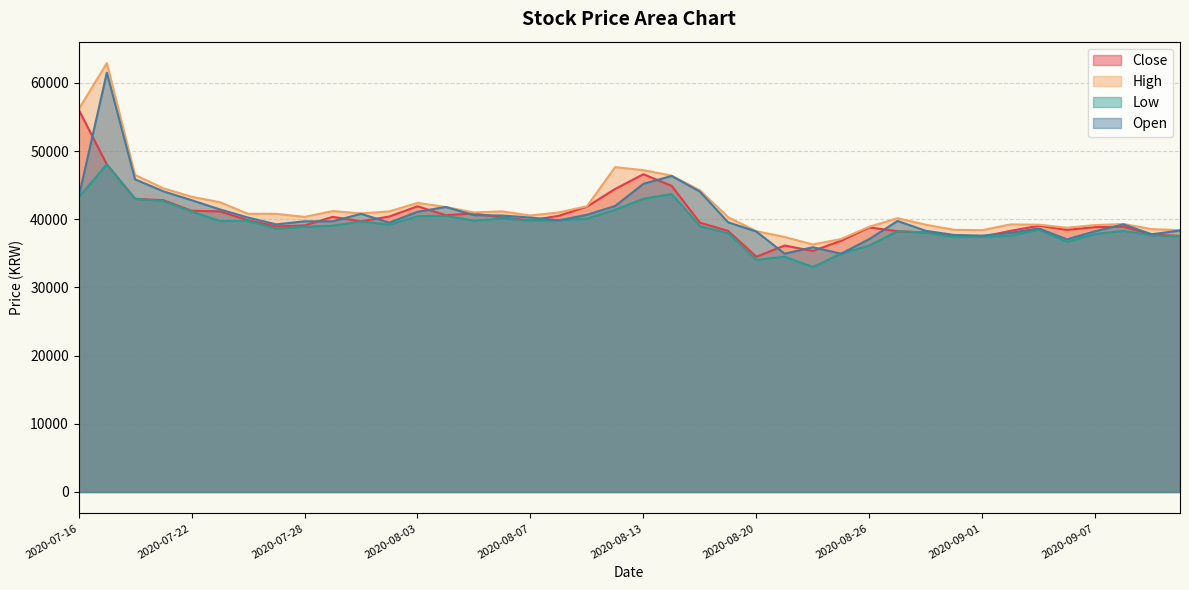

True or false: Open and Close intersect in this chart.

True